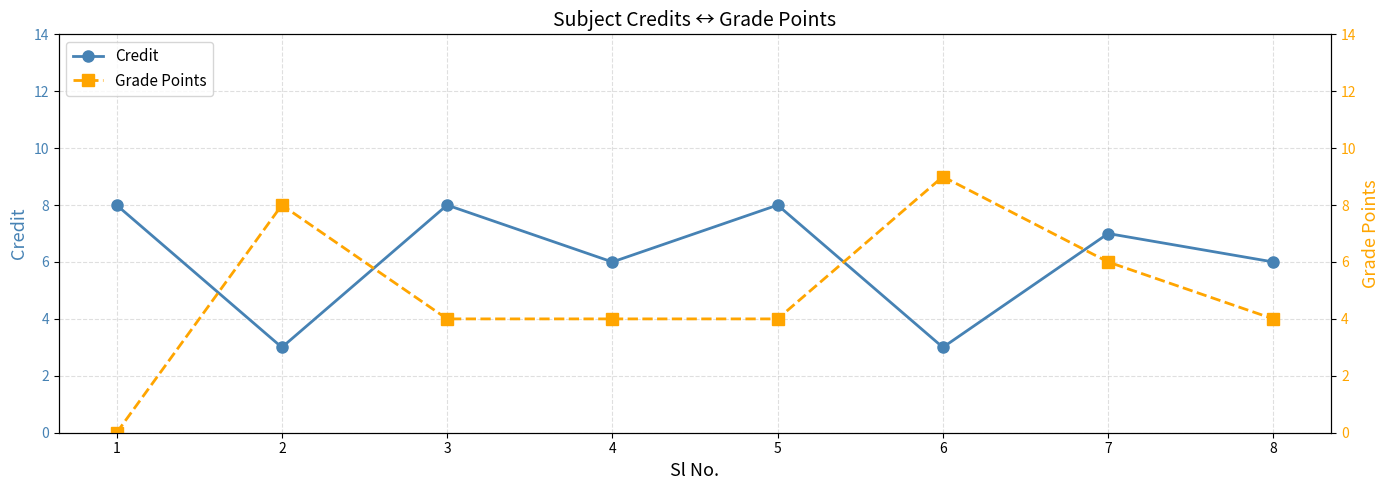

Is it true that Grade Points equals 6 at 7?

True